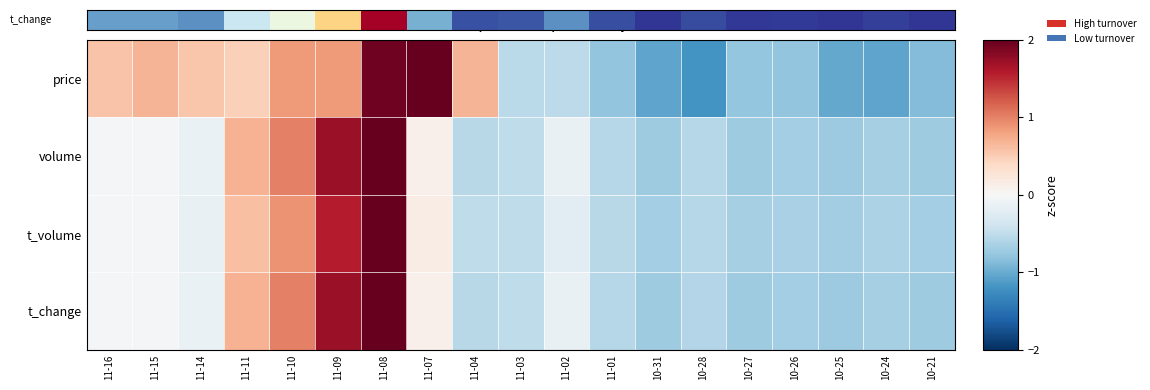

Which label corresponds to the largest value in the chart?

11-08